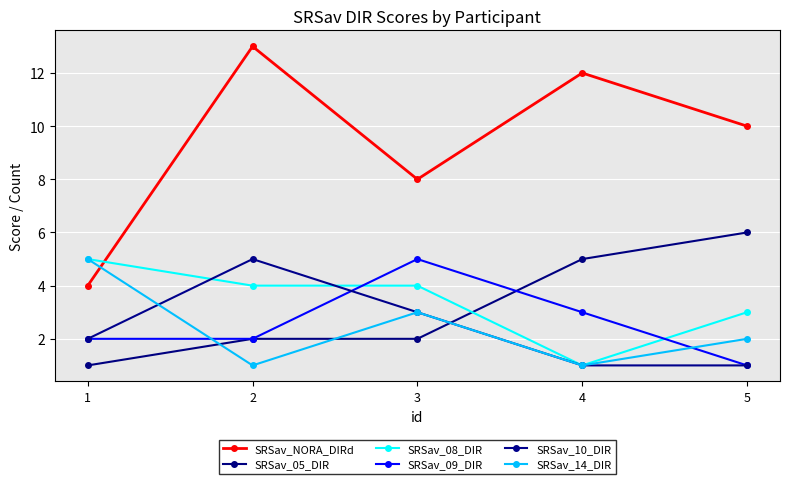

What is the difference between the second highest and second lowest values in the SRSav_NORA_DIRd series?

4